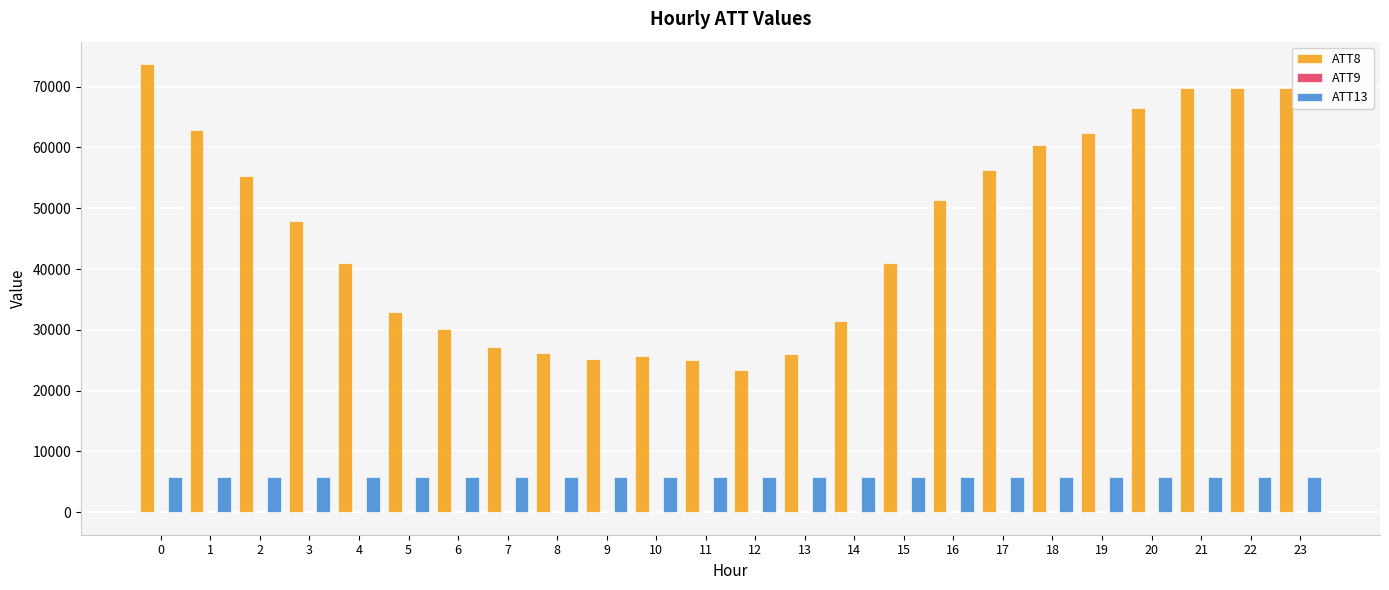

How many groups of bars are there?

24